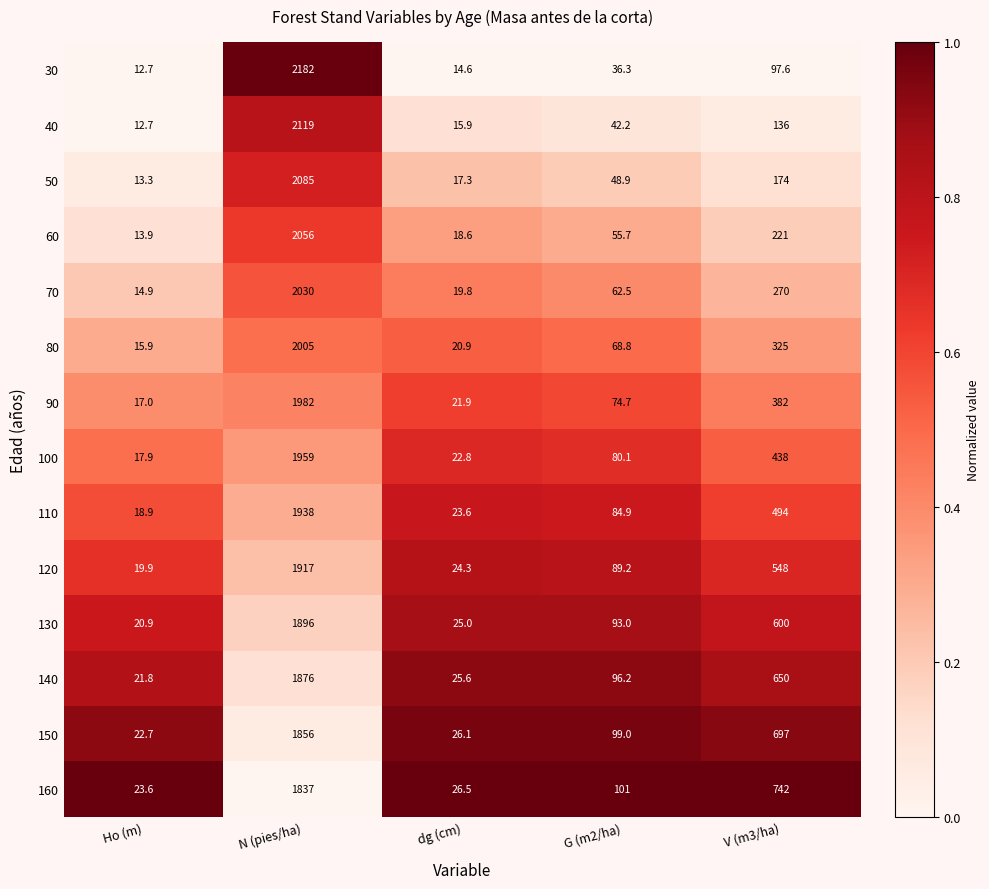

Which series has the largest range (max minus min)?

30